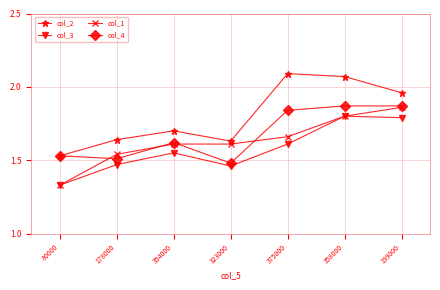

What is the label of the 3rd point from the left?

354000